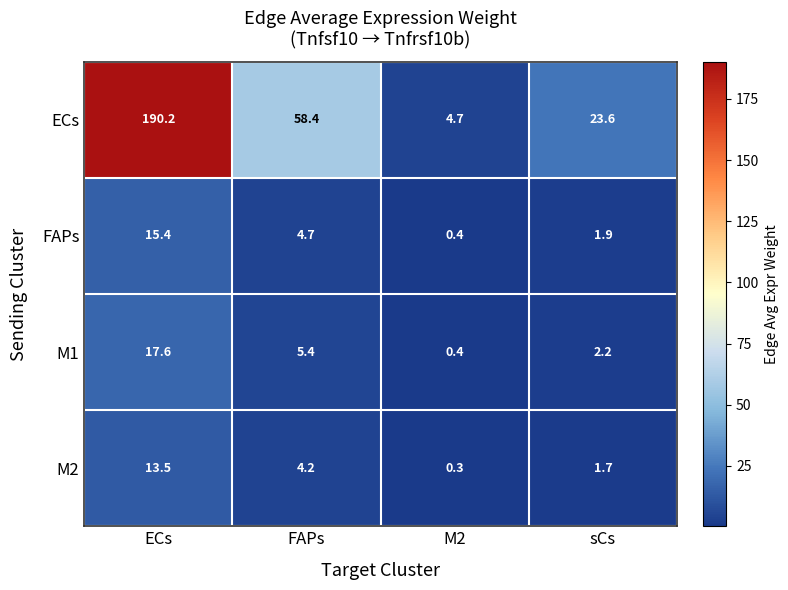

Is it true that M1 equals 2.2 at sCs?

True